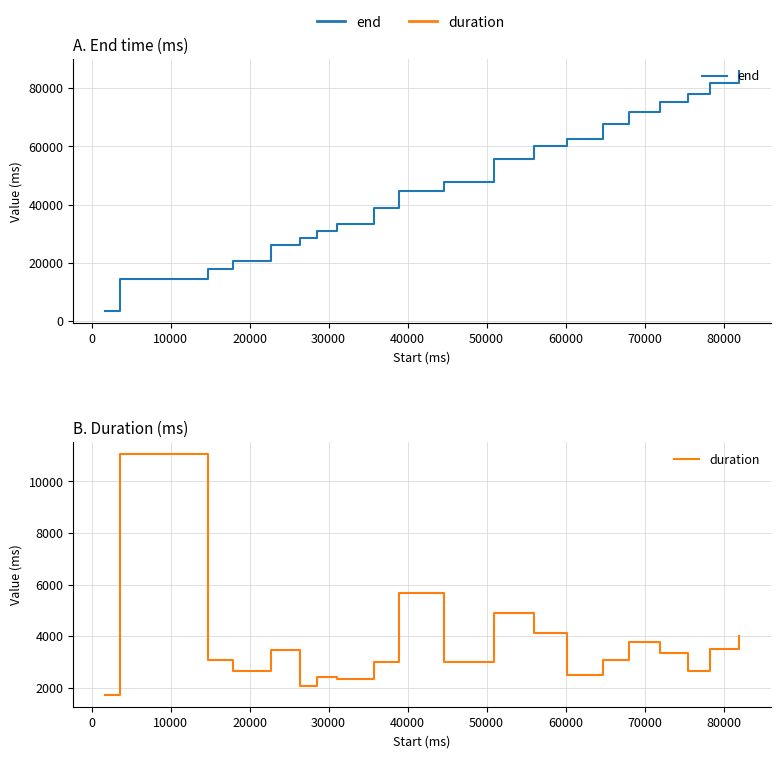

What is the difference between the maximum and minimum values in the end series?

82560